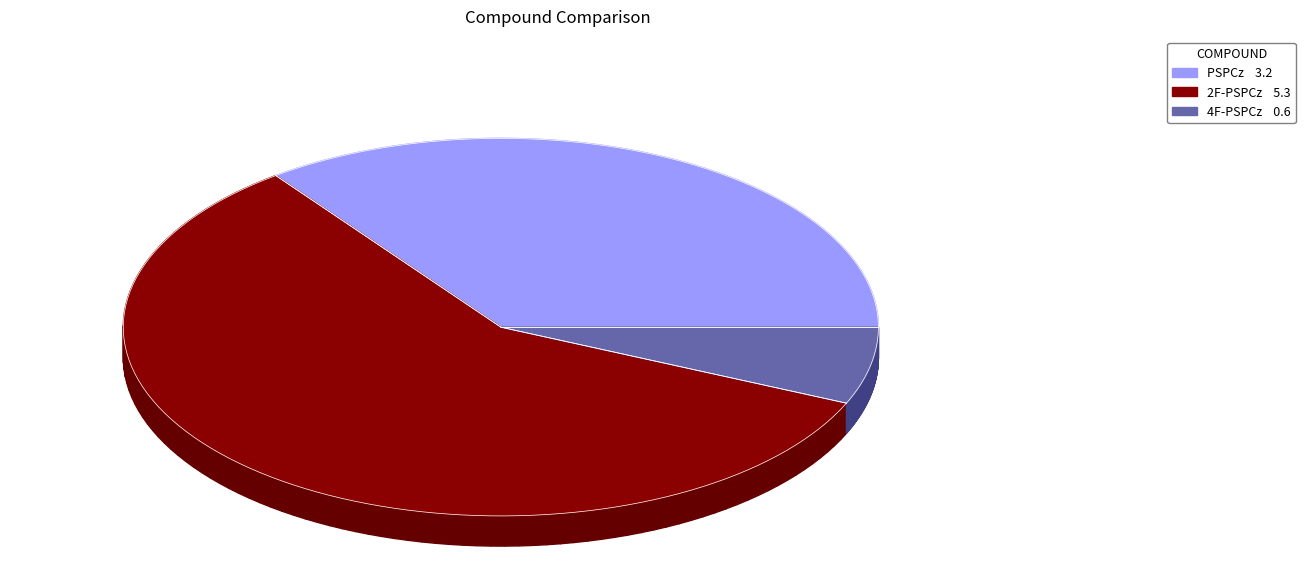

What is the majority slice?

2F-PSPCz